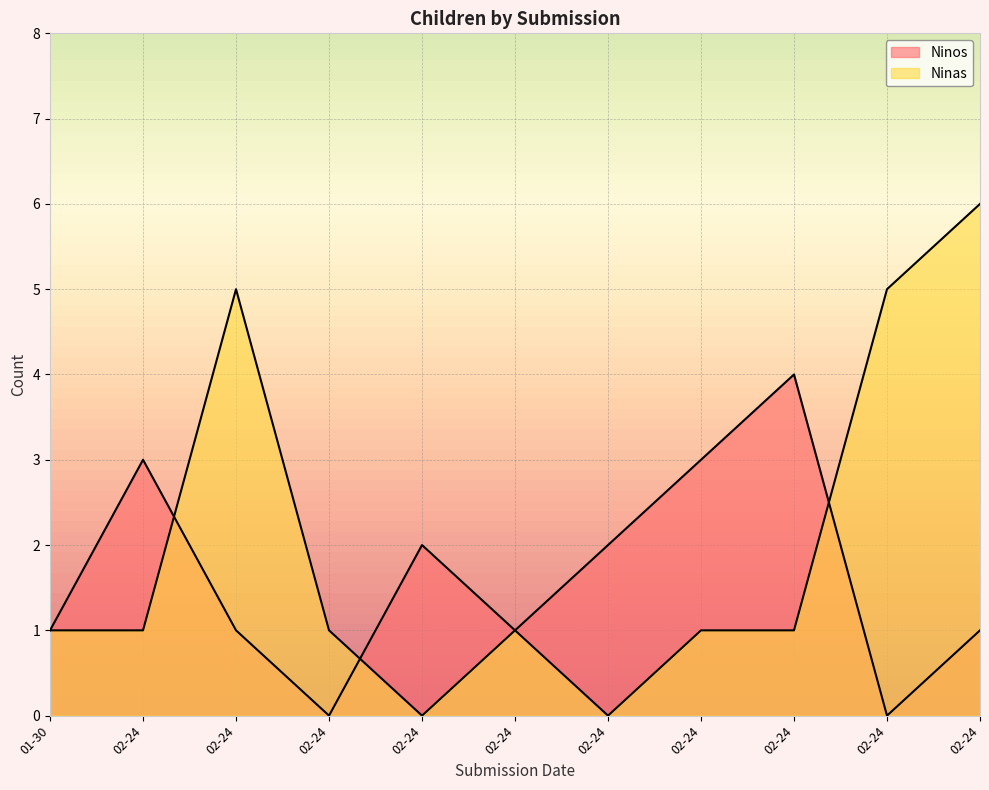

Which series ends up on top after the final intersection of Ninos and Ninas?

Ninas